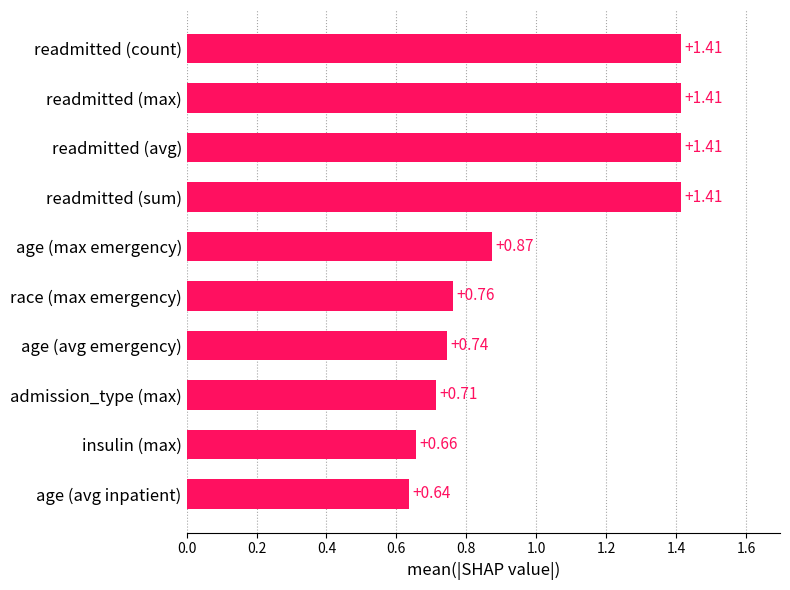

Where is the data nearest to the value 1?

age (max emergency)